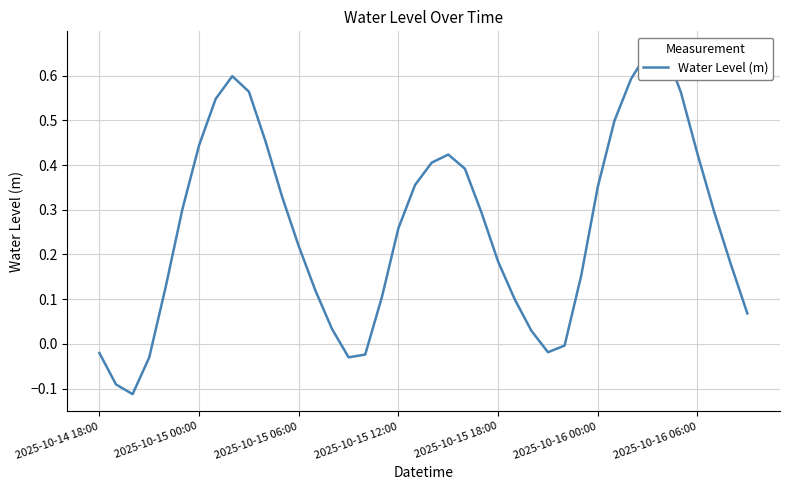

List the labels in order of value, largest first.

34, 33, 8, 32, 9, 35, 7, 31, 10, 2025-10-16 06:00, 36, 21, 20, 22, 19, 30, 11, 2025-10-16 00:00, 37, 23, 18, 12, 24, 38, 29, 2025-10-15 18:00, 13, 17, 25, 39, 14, 26, 28, 27, 2025-10-14 18:00, 16, 15, 2025-10-15 12:00, 2025-10-15 00:00, 2025-10-15 06:00